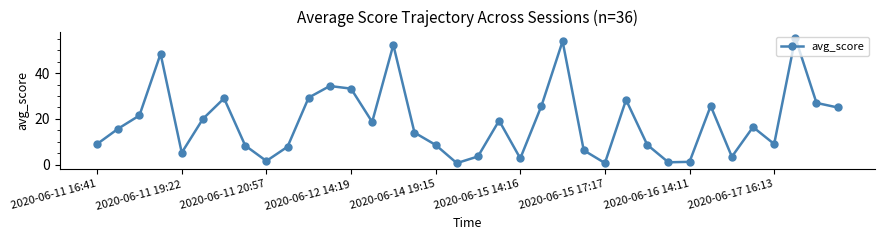

What is the greatest value displayed?

55.5